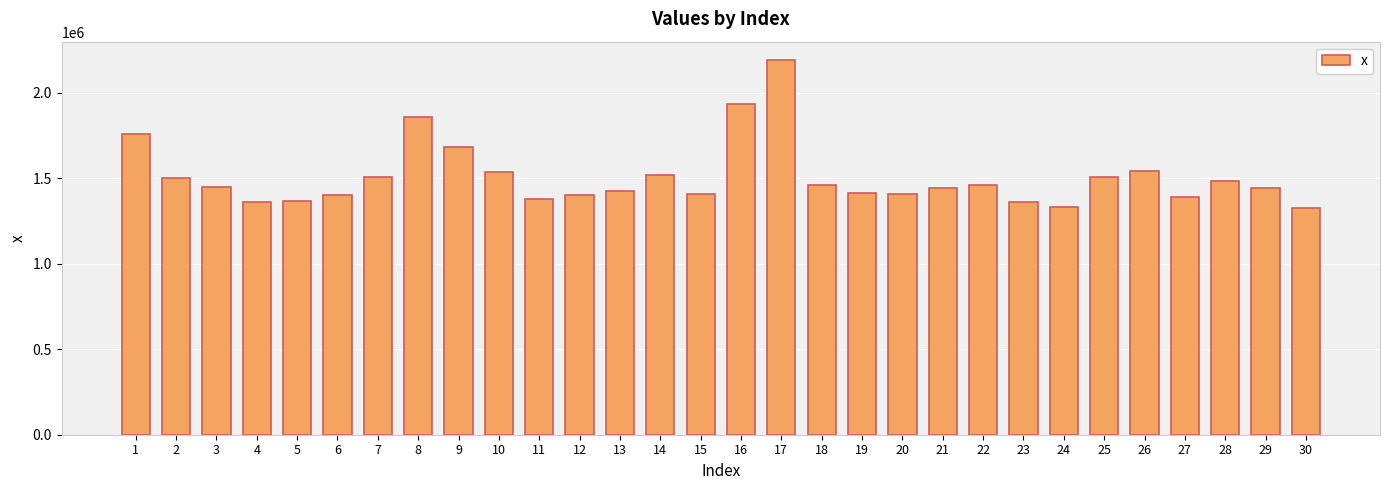

What is the difference between the maximum and minimum values?

861193.6